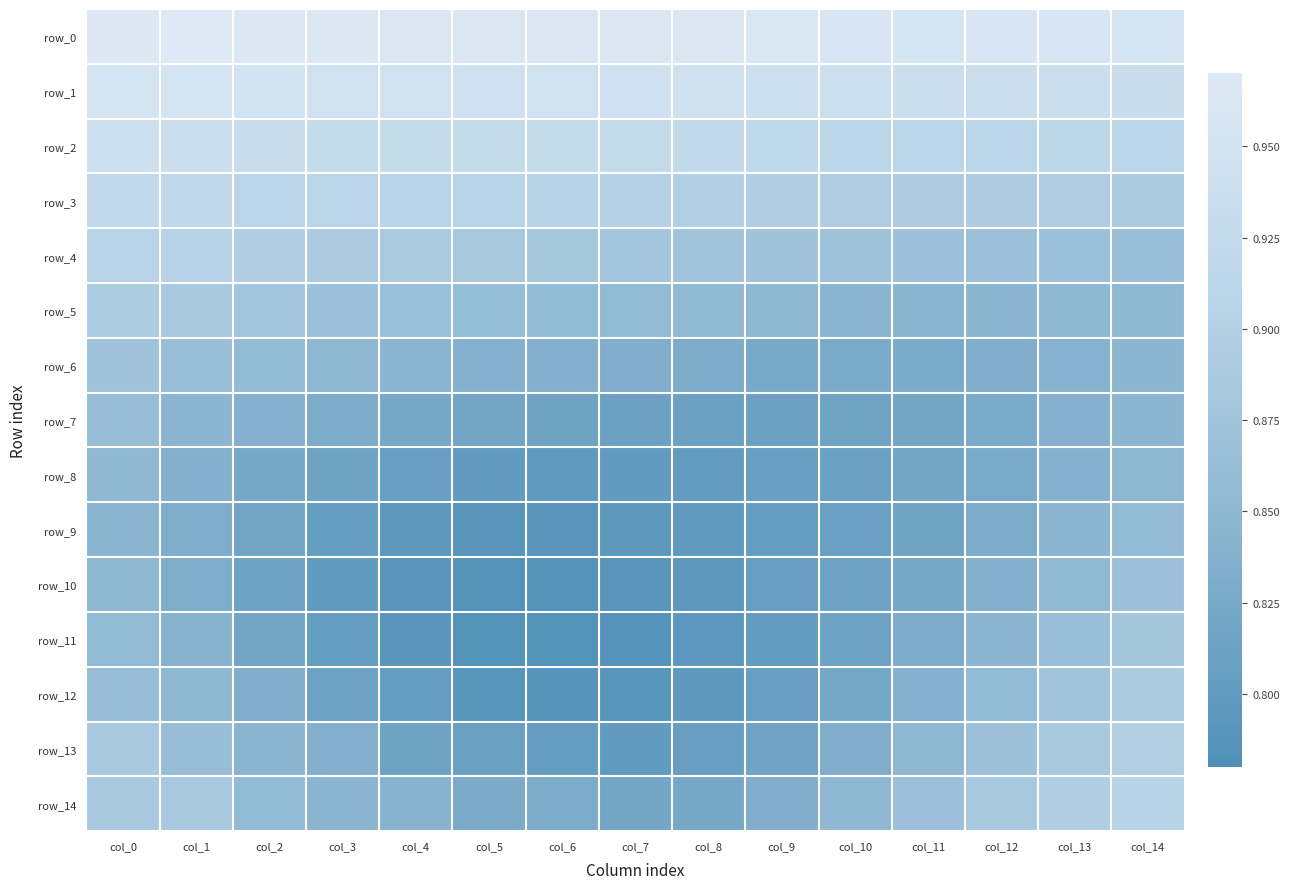

What is the spread (max minus min) of values at col_5?

0.2